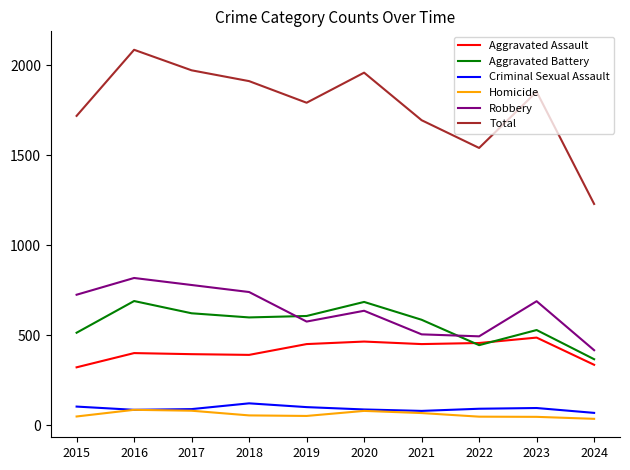

Read the Total value at 2023, to the nearest 100.

1900